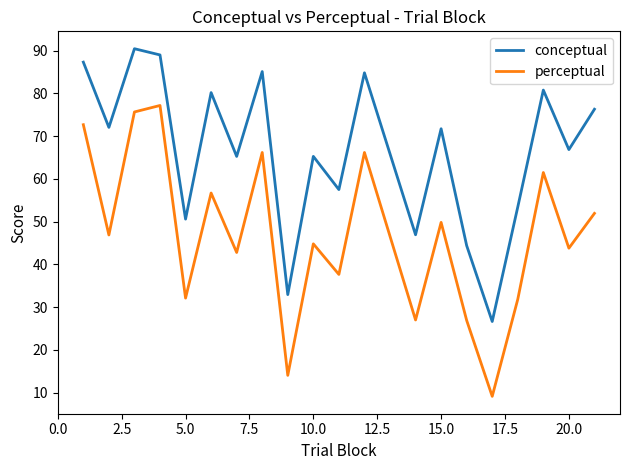

Rank the series by their average value, from lowest to highest.

perceptual, conceptual